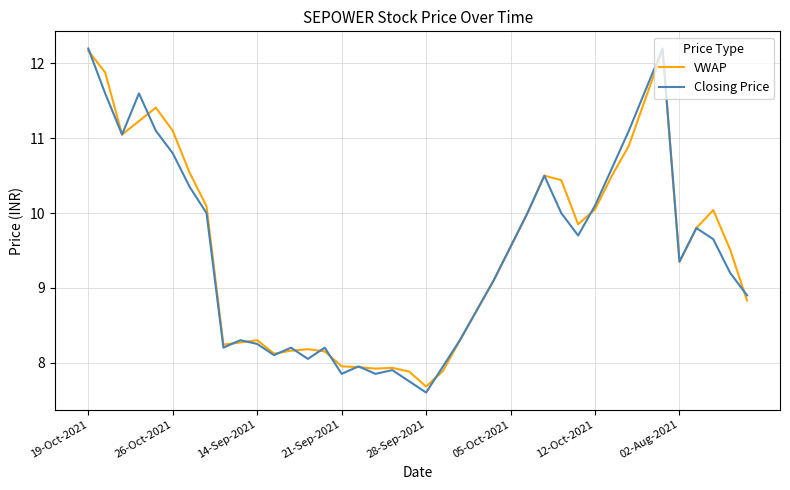

At how many categories does at least one series exceed 12?

2